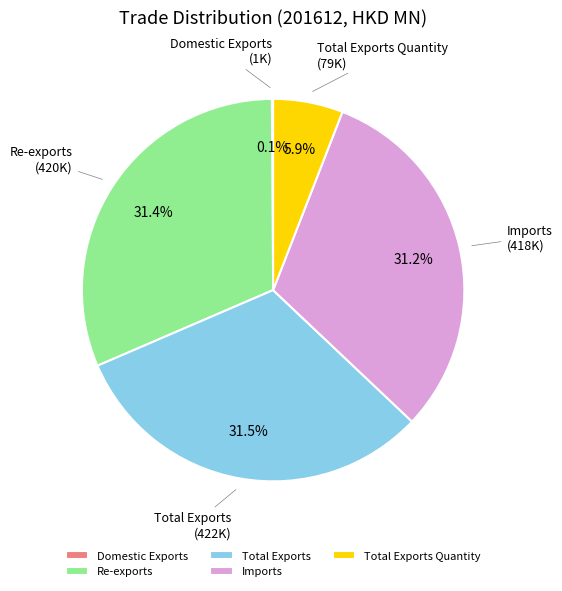

To the nearest percent, what percentage of the pie is Imports?

31%